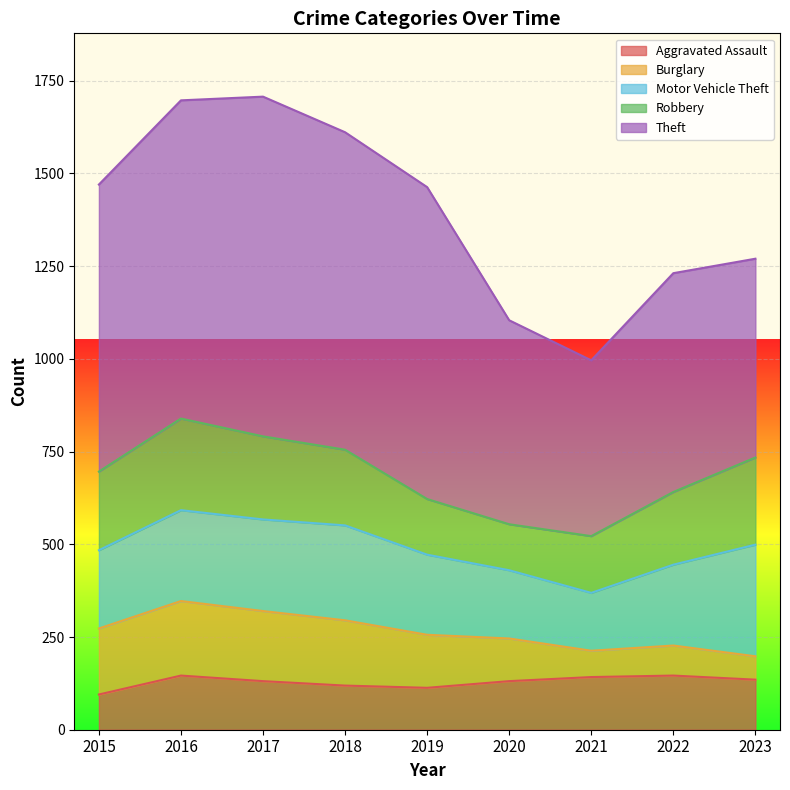

What is the lowest value of the Aggravated Assault series?

95